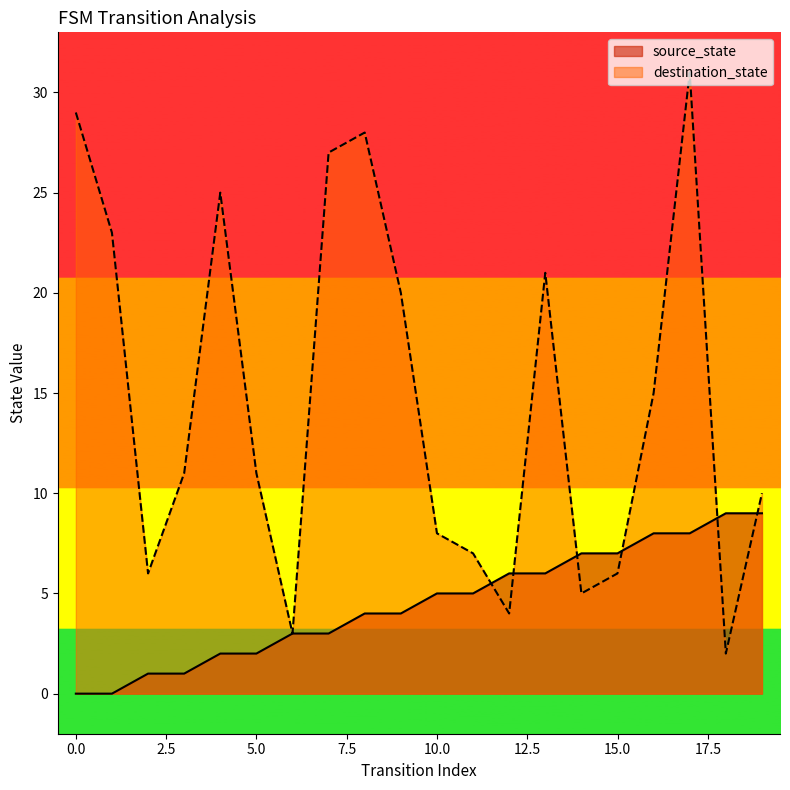

What is the total value across all series at 1?

23